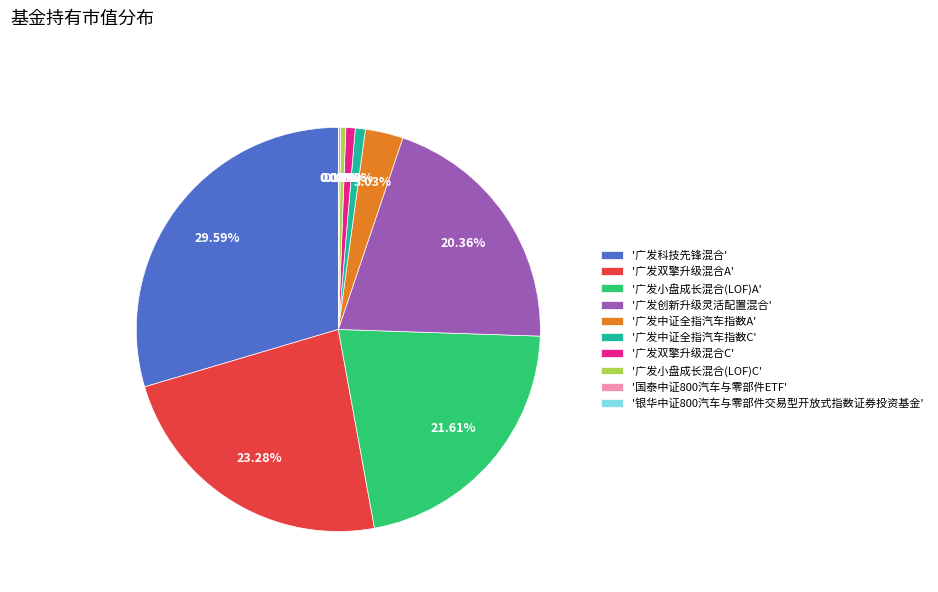

Is '广发科技先锋混合' the majority of the pie?

No